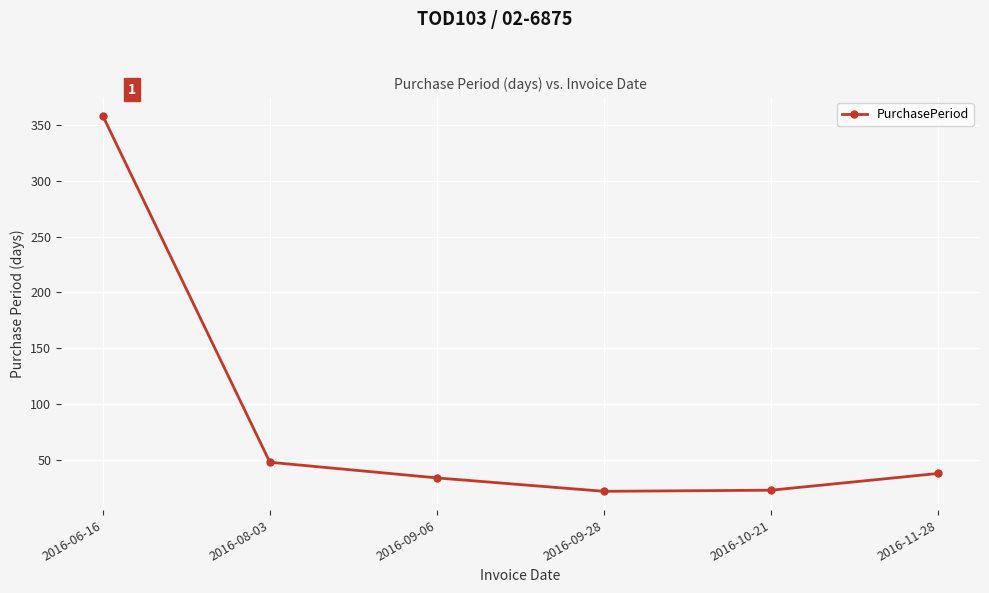

True or false: the data has more than 0 interior local peaks.

False